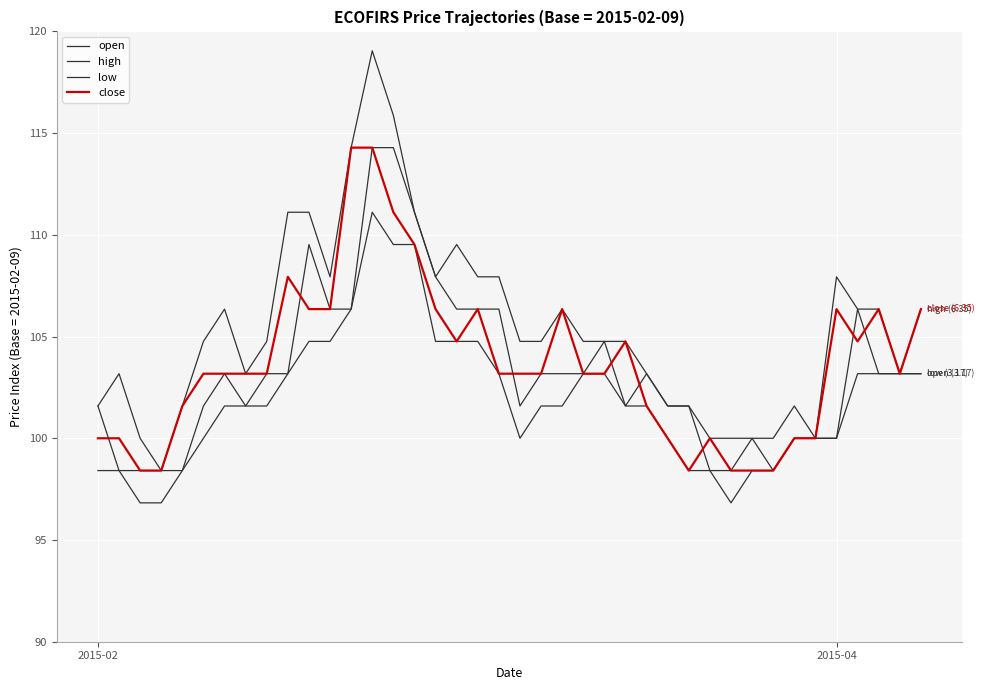

Does the chart display data point markers on the line(s)?

No